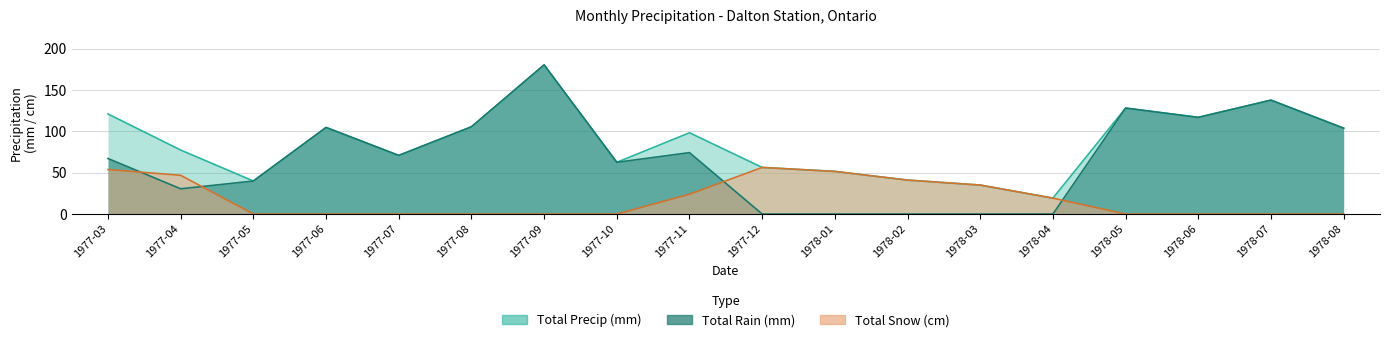

How many Total Snow (cm) values are between 0 and 41?

14